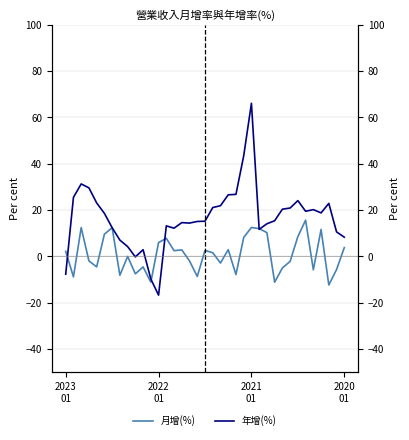

What is the sum of all 月增(%) values?

35.9